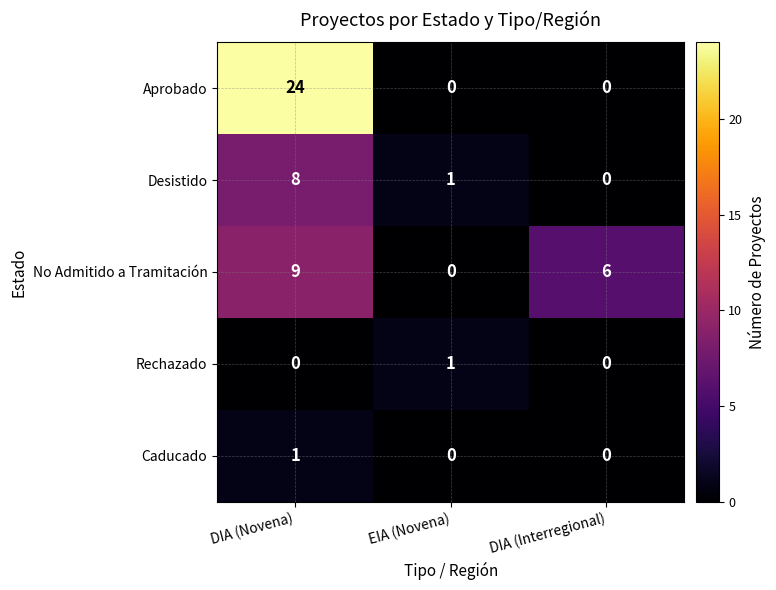

How many No Admitido a Tramitación values are between 0 and 9?

3